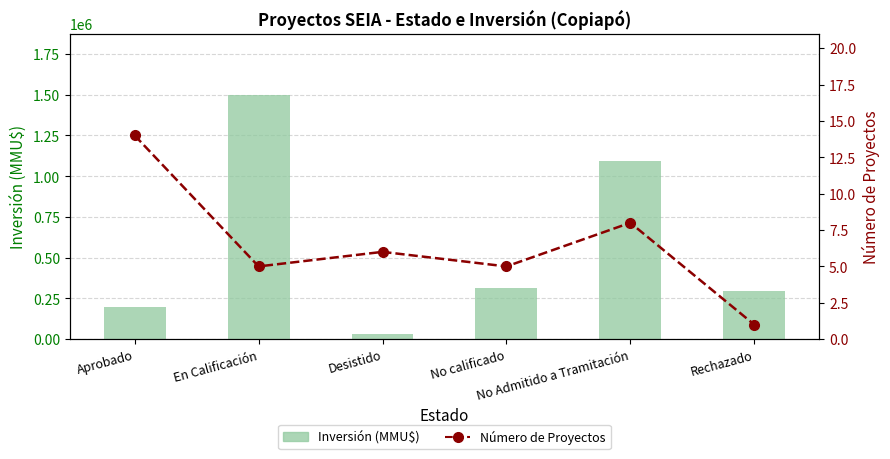

What is the difference between the highest and lowest values at No calificado?

315095.0